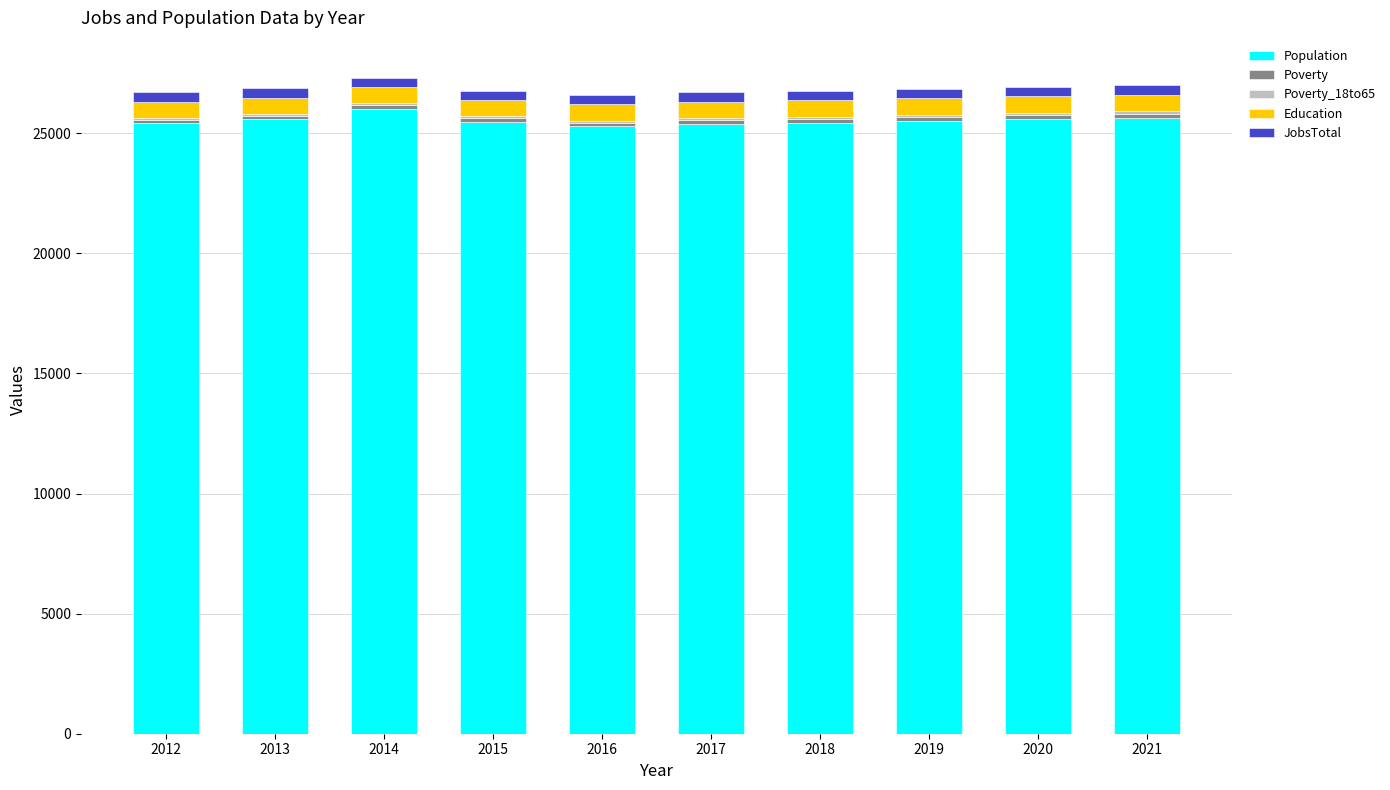

What is the highest value of the Population series?

26020